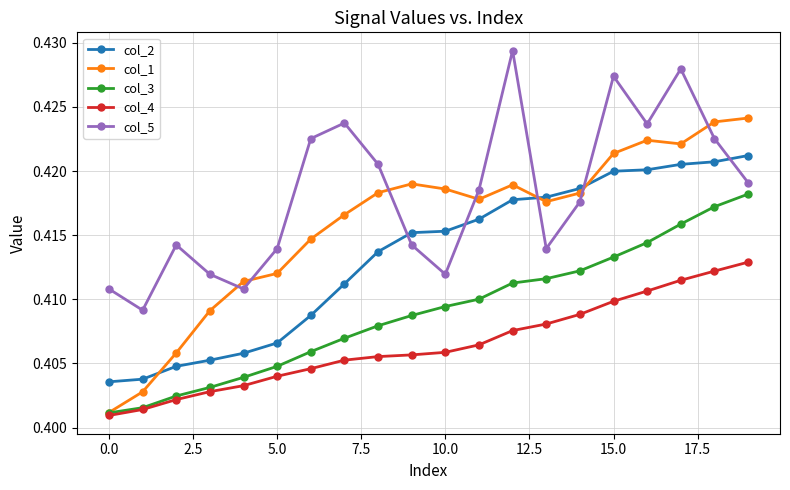

How many lines are shown in the chart?

5